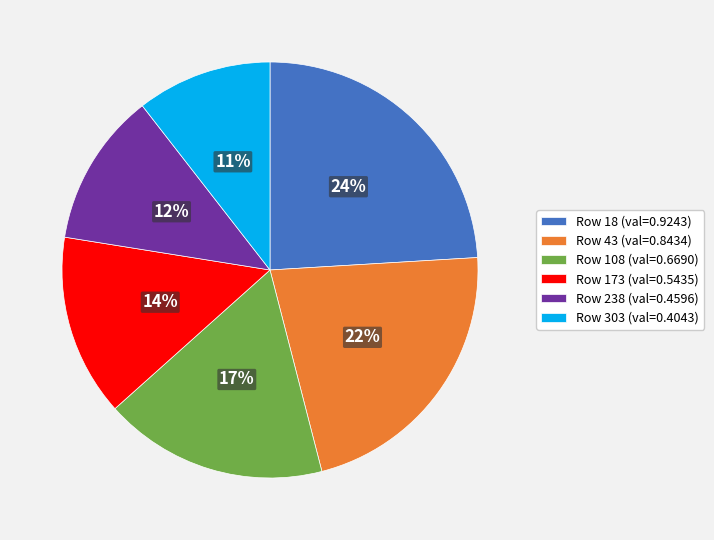

The Row 303 (val=0.4043) slice represents 11% of the pie. True or false?

True